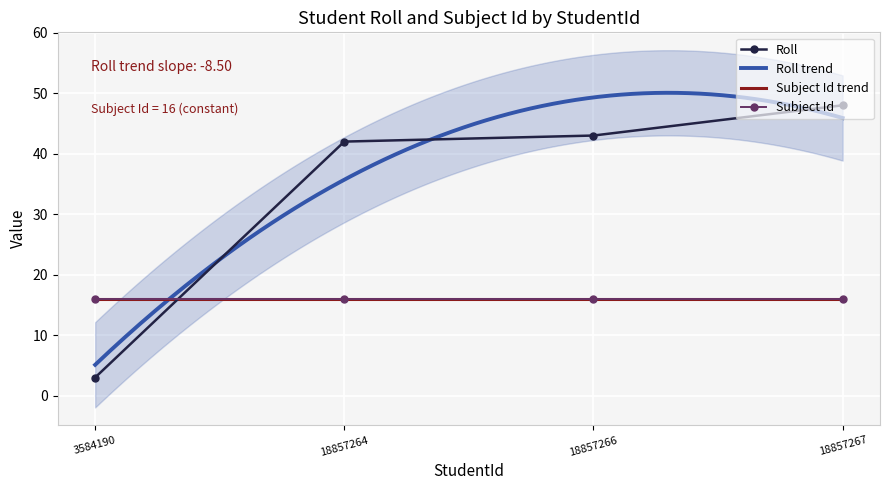

What is the approximate value at 18857264, to the nearest 5?

40